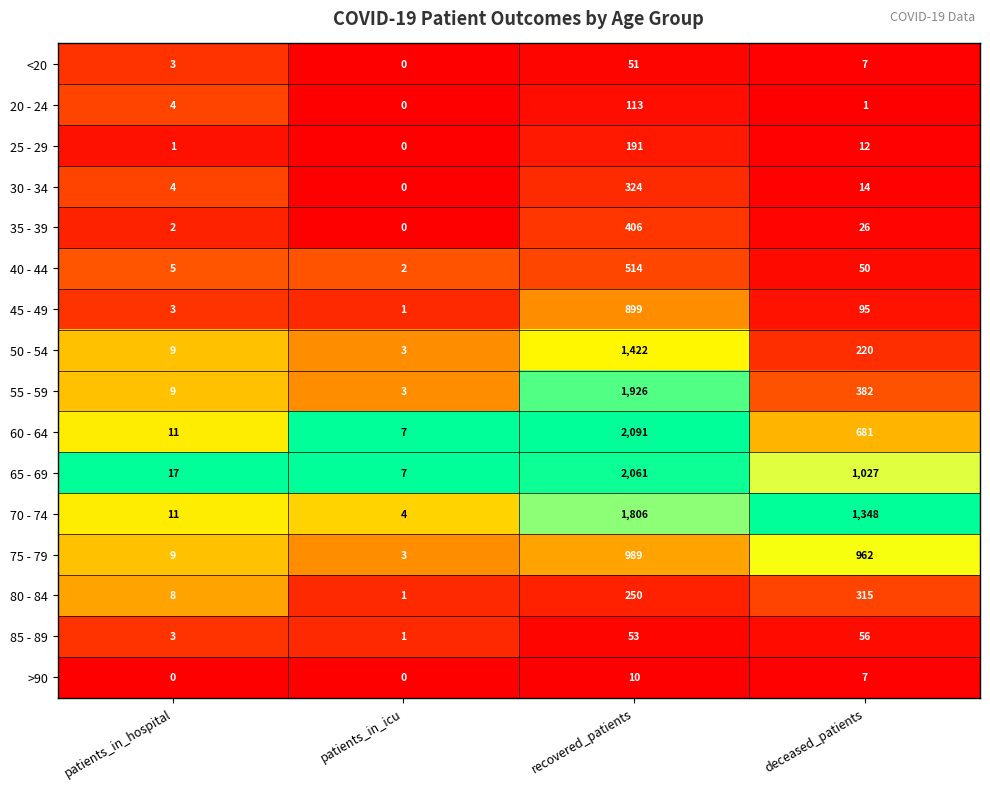

Which category has the lowest value in the 40 - 44 series?

patients_in_icu